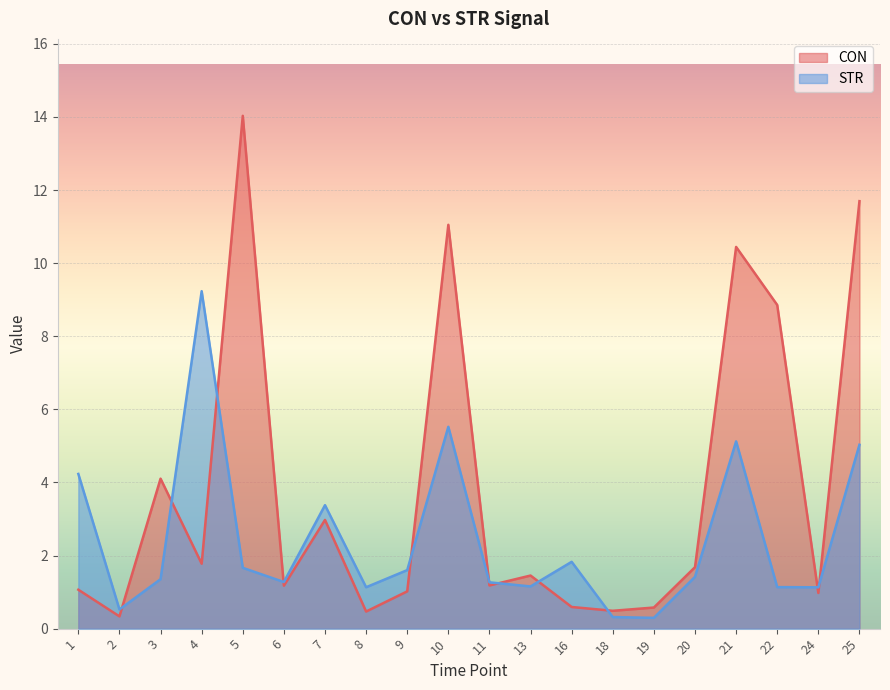

In STR, how many points are lower than both neighbors (excluding endpoints)?

6